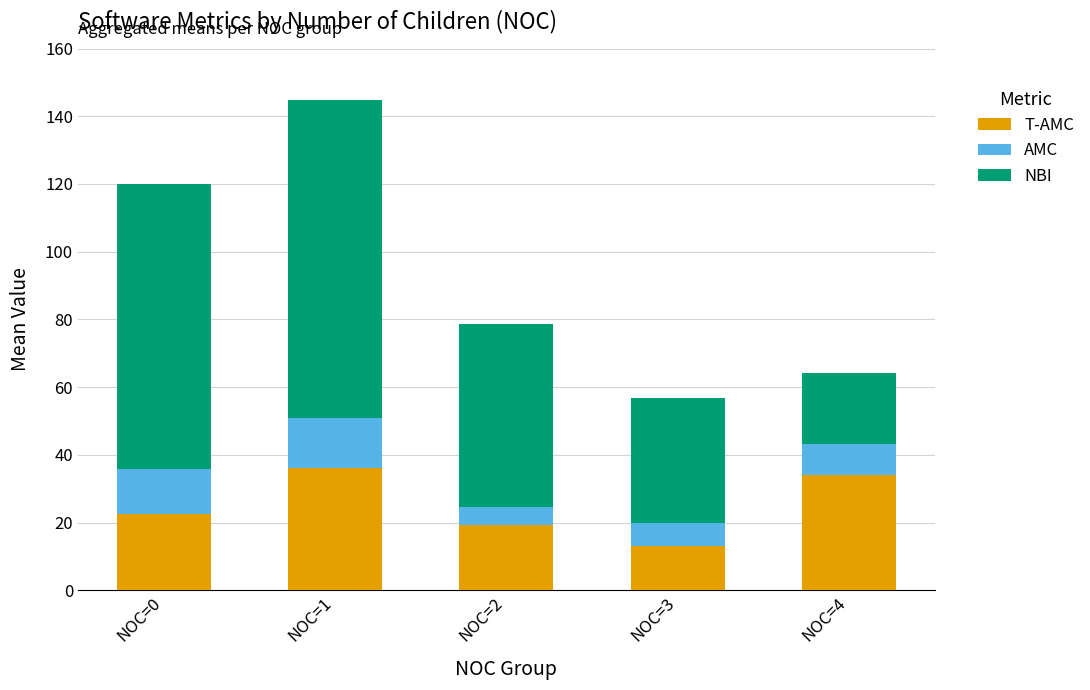

At which category is the sum across all series the highest?

NOC=1